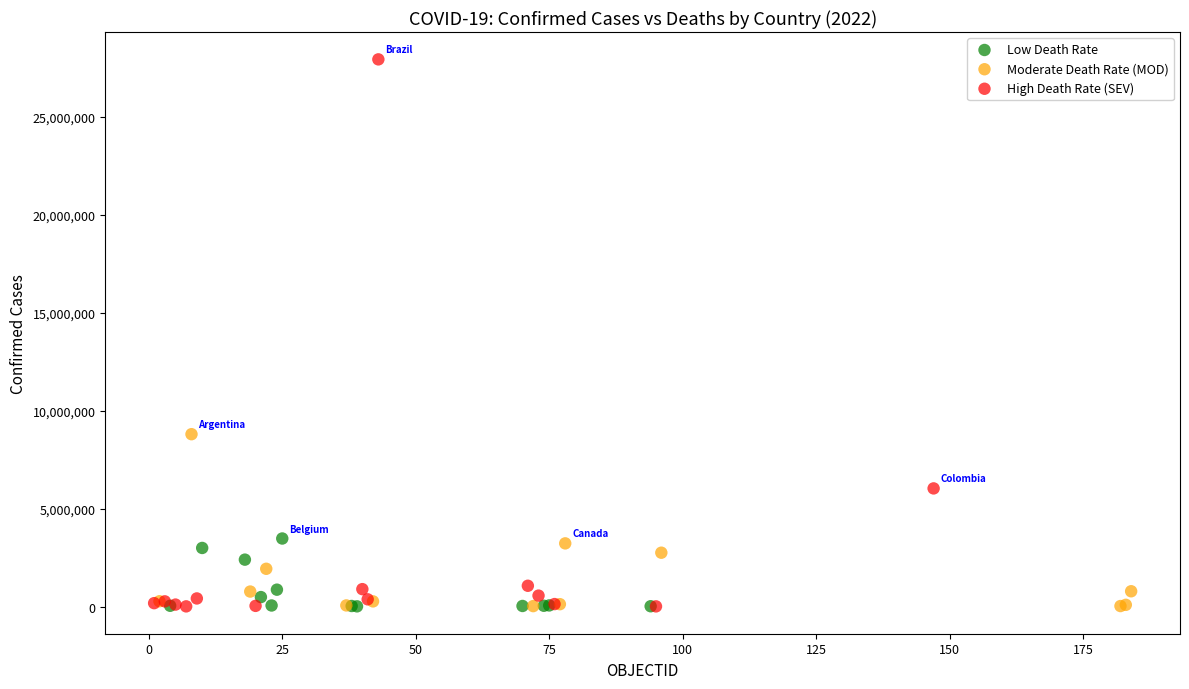

What are all the series names shown in the legend?

Low Death Rate, Moderate Death Rate (MOD), High Death Rate (SEV)